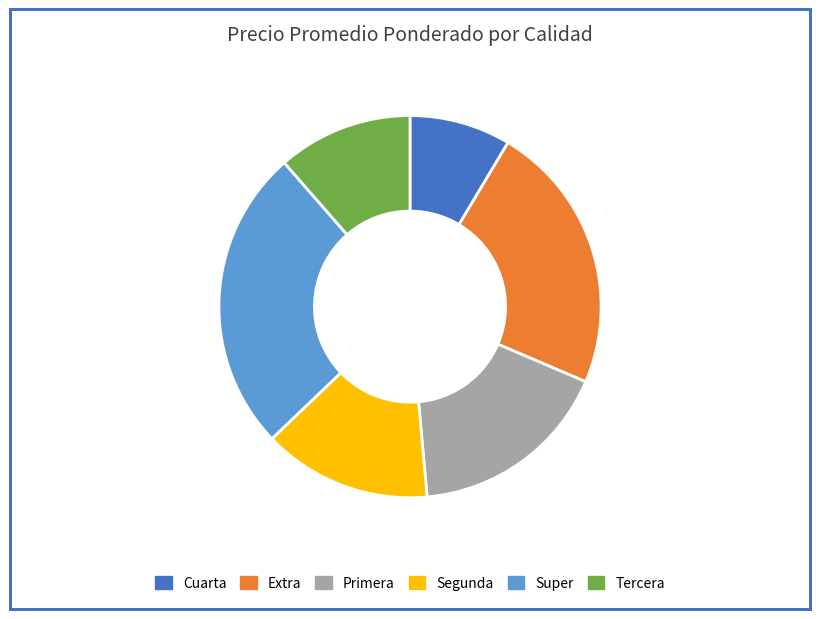

What is the largest slice in the pie chart?

Super